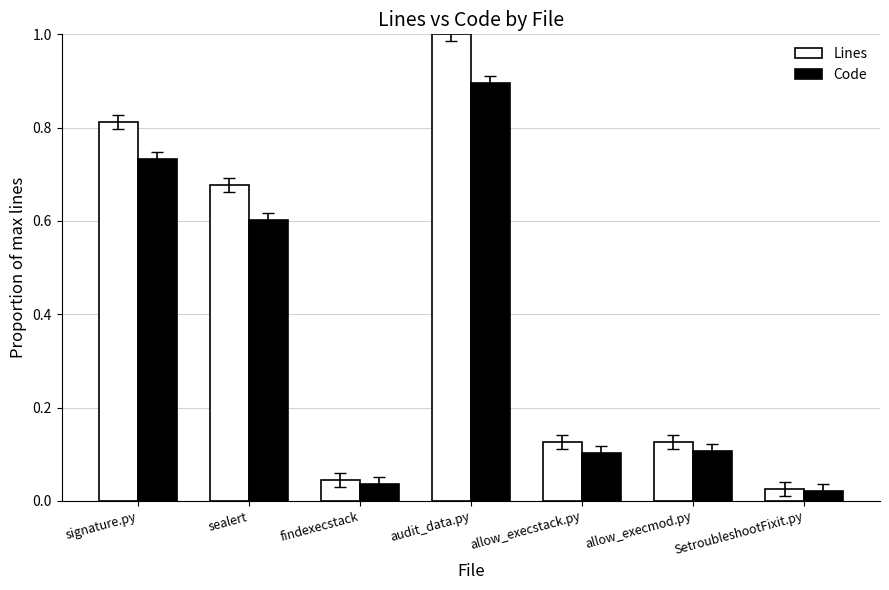

What position from the right is sealert?

6